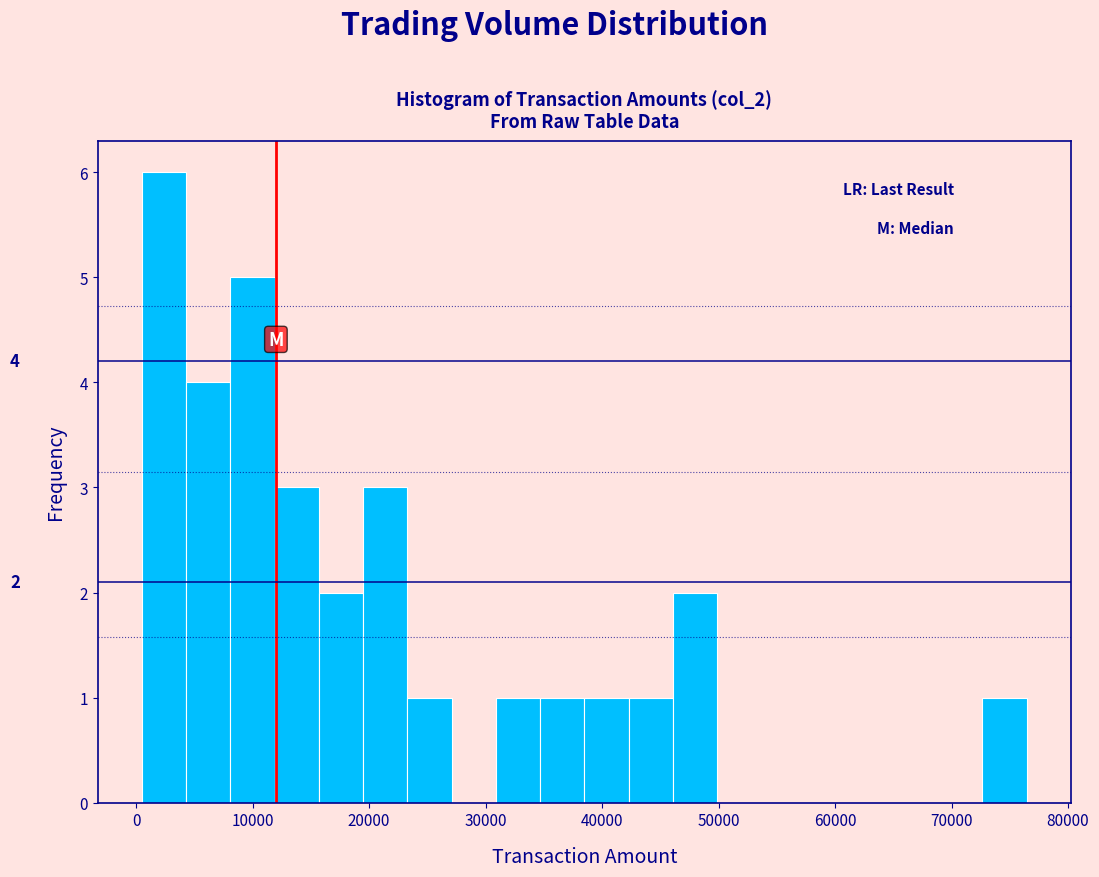

Read against the x-axis, roughly where is the centre of the tallest bar?

2000